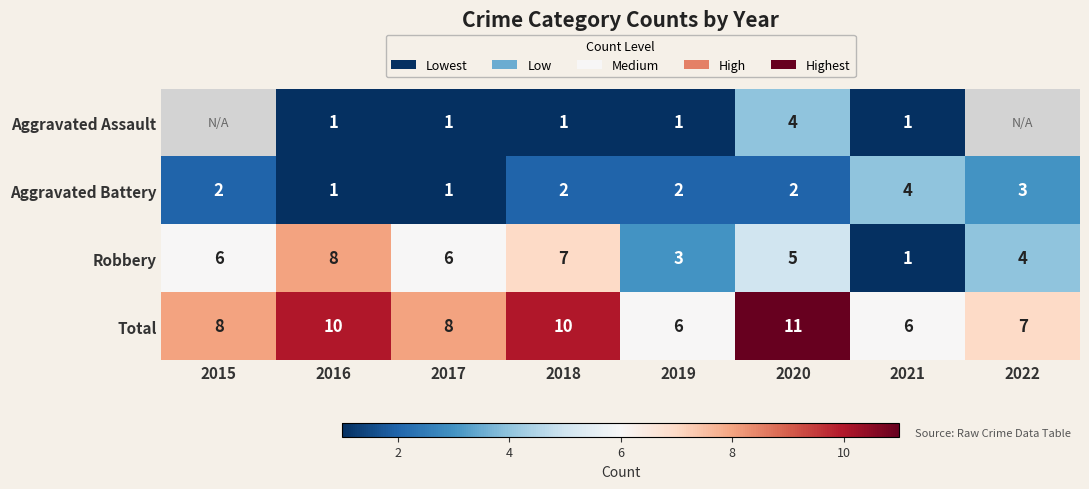

Between 2017 and 2018, which series saw the biggest shift?

Total